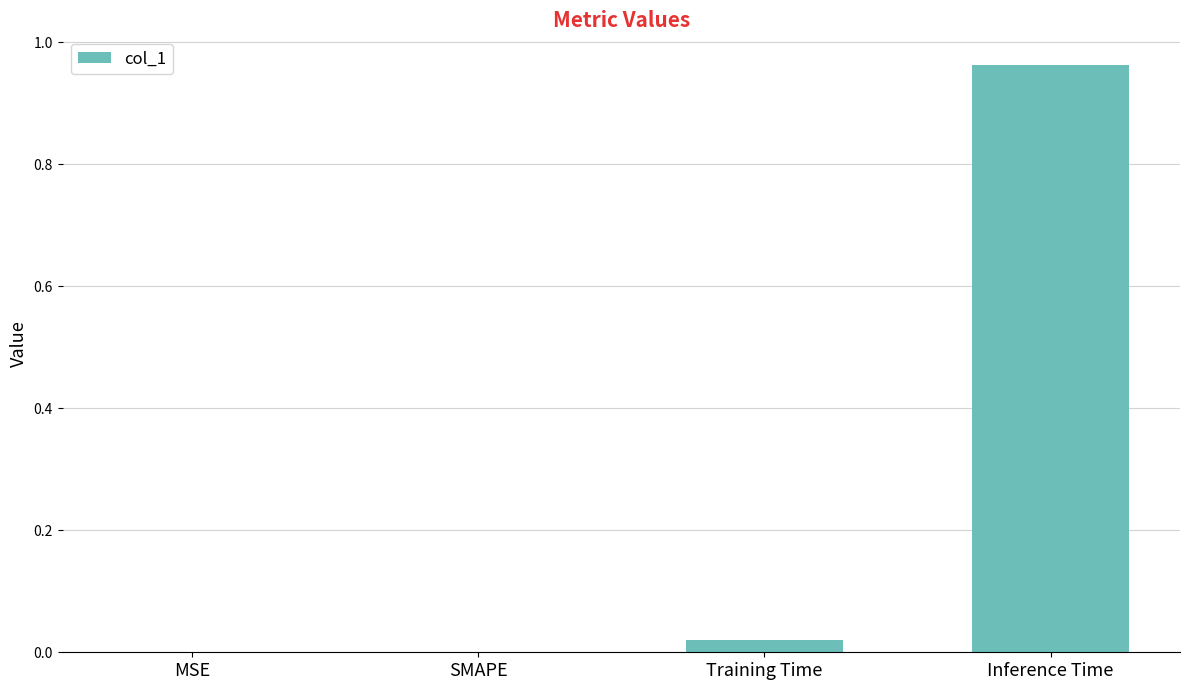

Are the bars grouped side by side (vs. stacked)?

No